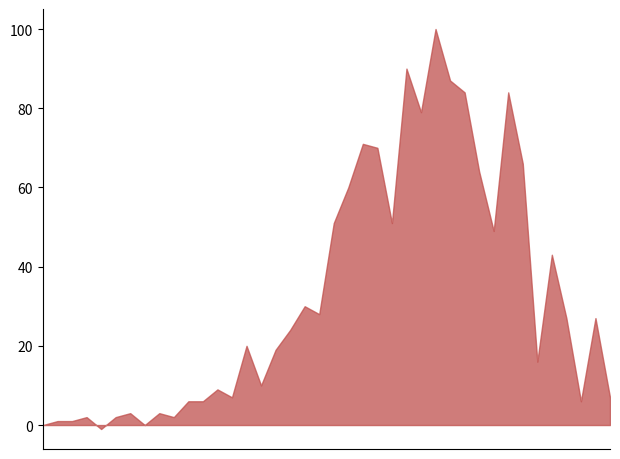

True or false: the data shows 253 at 2020-03-17.

False